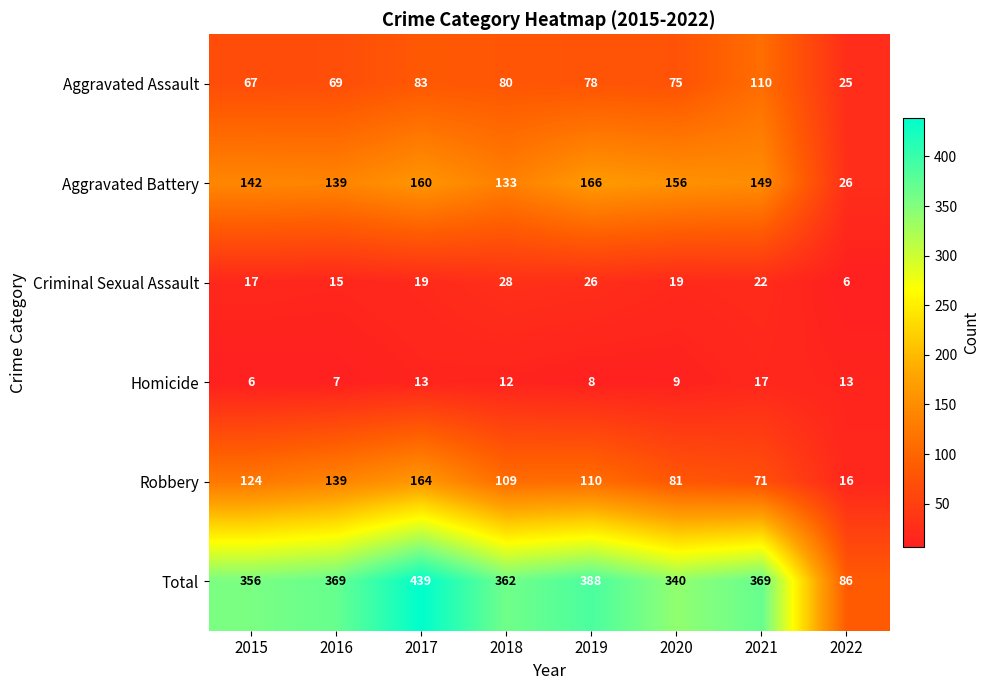

What is the highest value of the Aggravated Assault series?

110